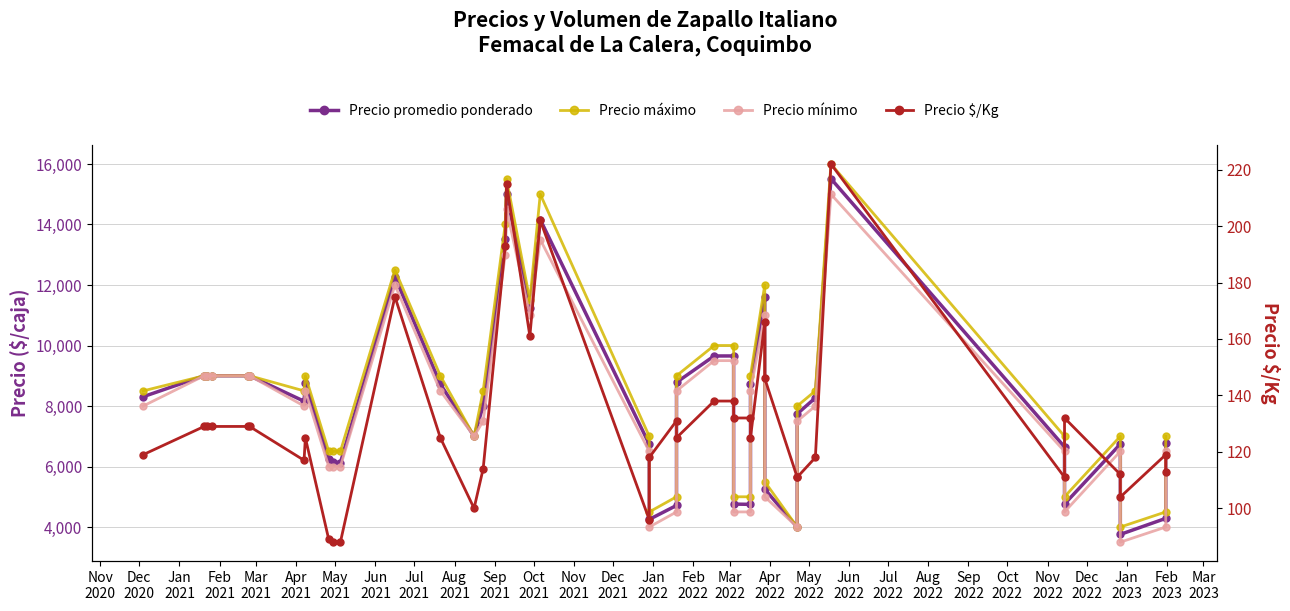

Between Dec
2022 and May
2021, which is larger?

May
2021